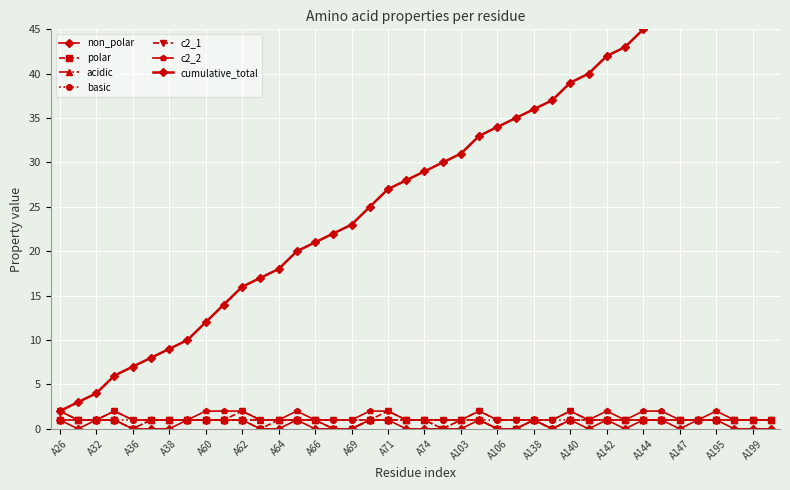

The c2_1 series shows 0 at A36. True or false?

False